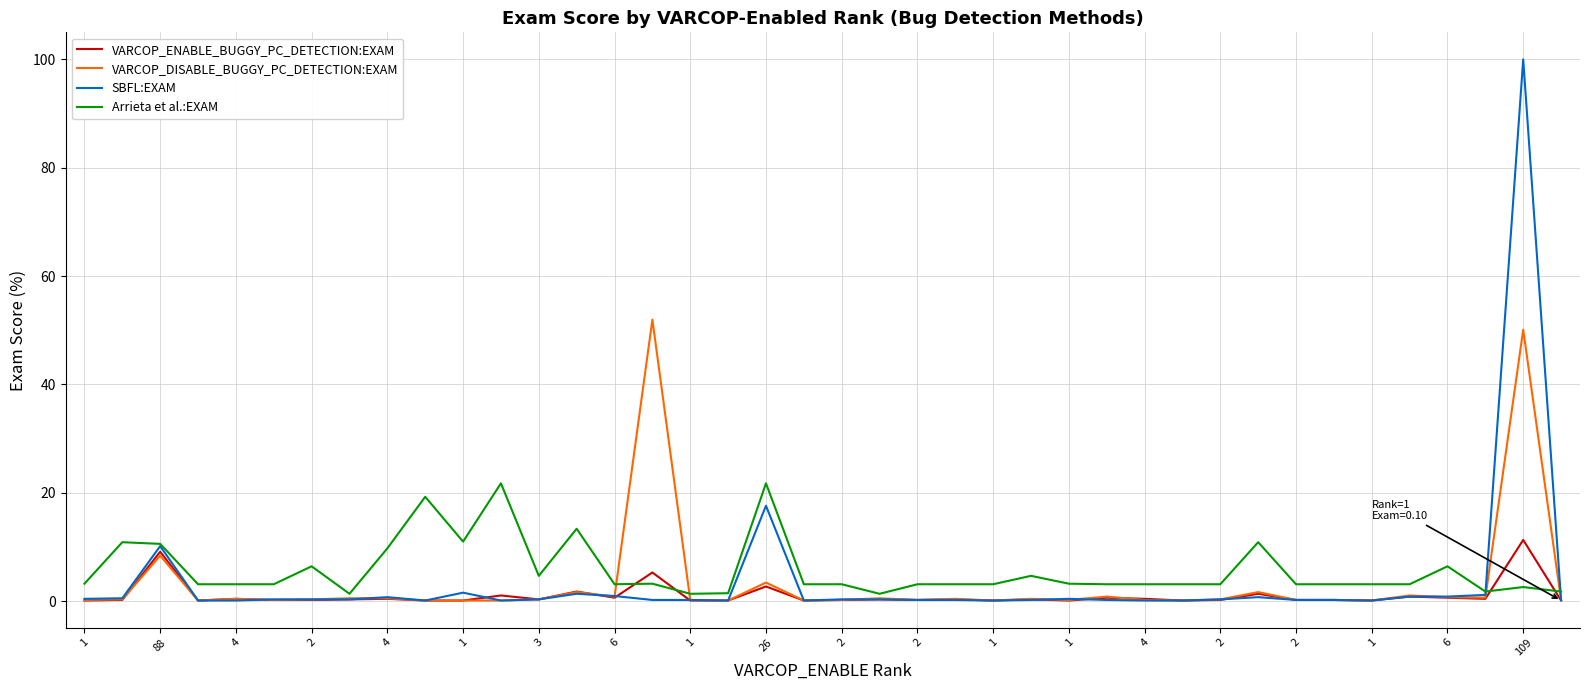

What is the difference between the second highest and minimum values in the SBFL:EXAM series?

17.5